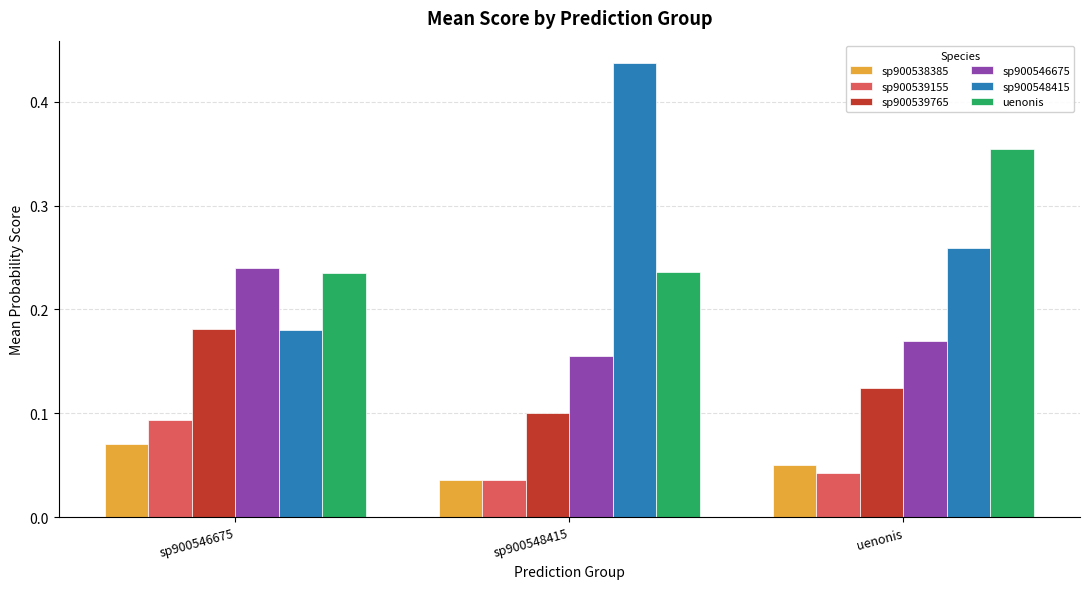

At how many categories does at least one series exceed 0?

3